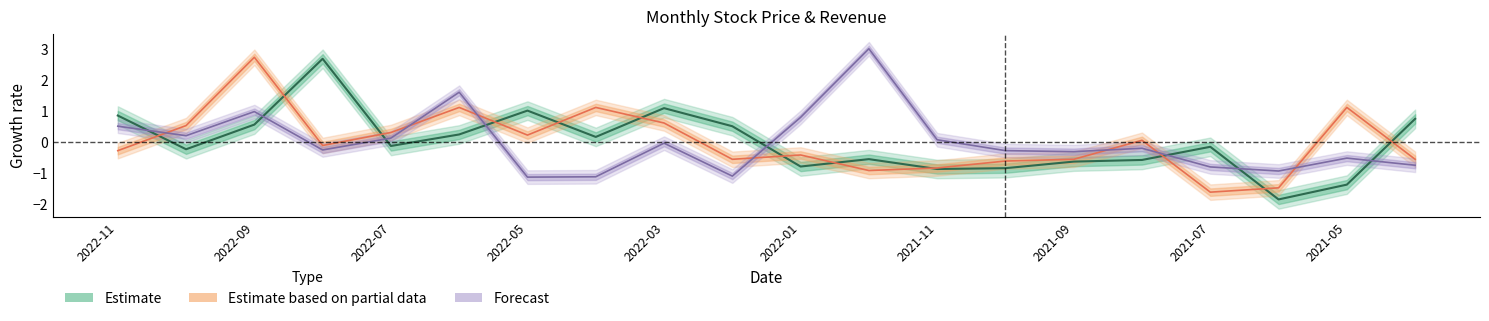

What is the sum of the 單月營收 values at 2021-05 and 2021-10?

-0.8